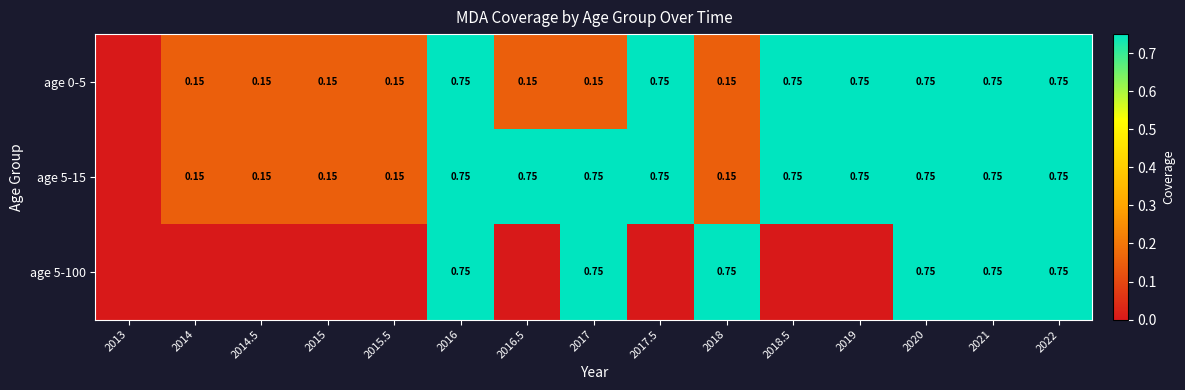

Between 2019 and 2022, which series saw the biggest shift?

age 5-100